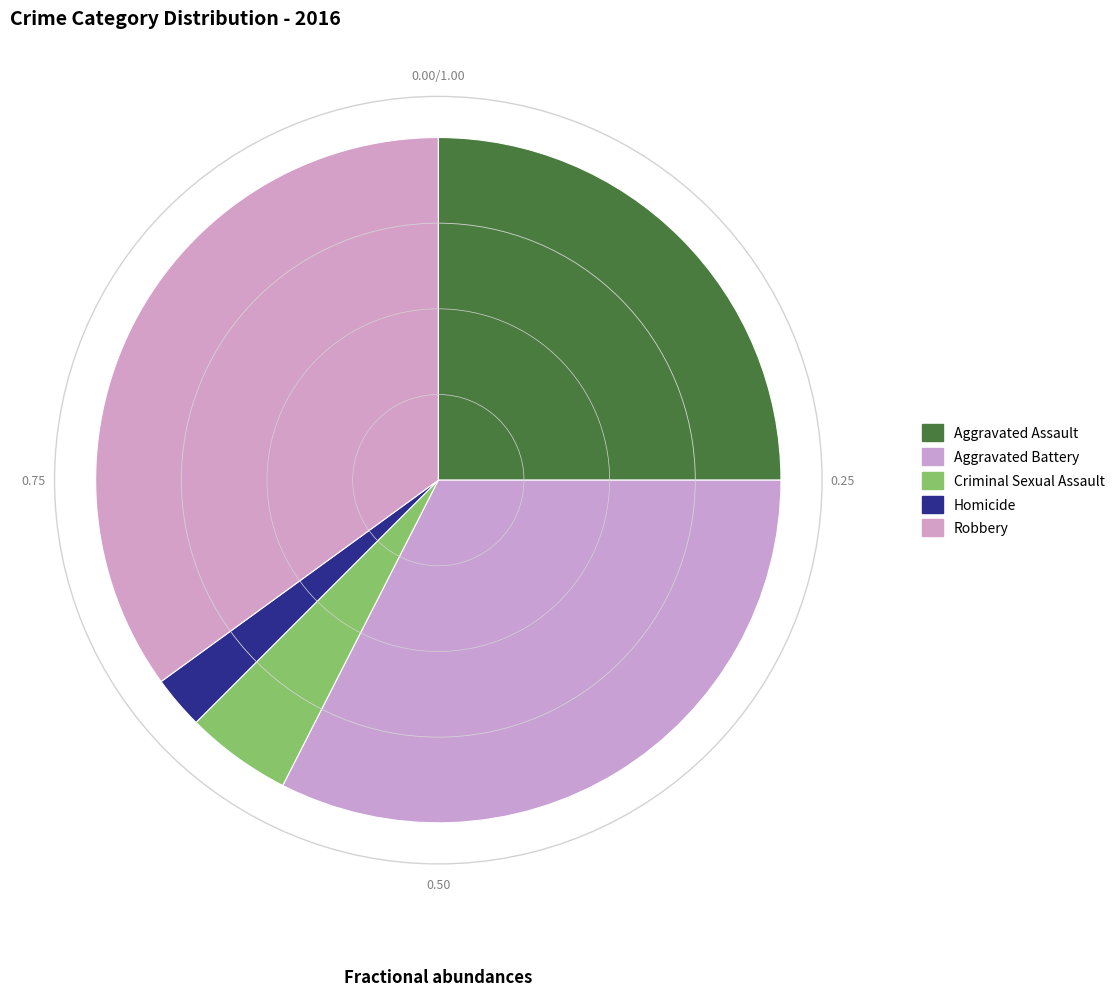

How many segments does this pie chart have?

5